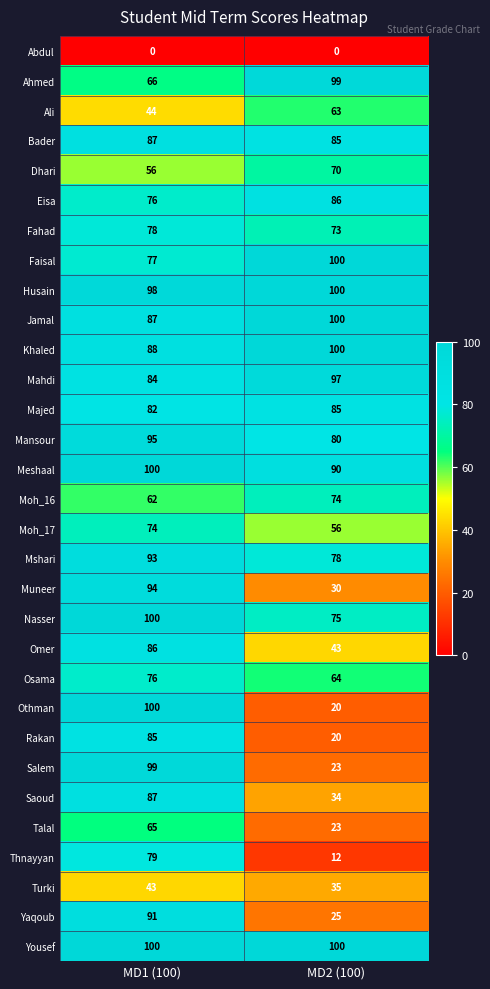

At how many categories does at least one series exceed 29?

2